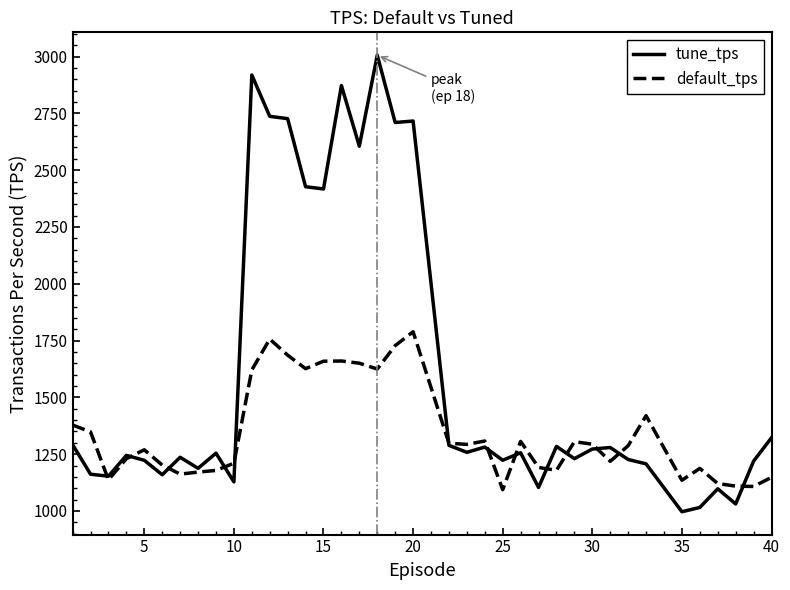

List the series in order of their overall mean, lowest first.

default_tps, tune_tps